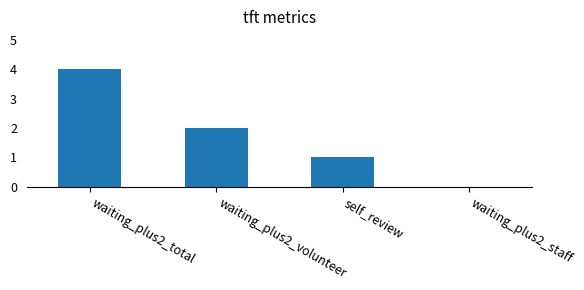

Which has a higher value, waiting_plus2_volunteer or waiting_plus2_total?

waiting_plus2_total